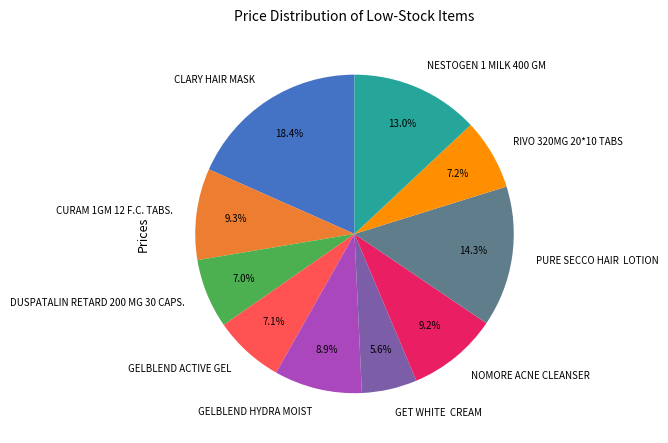

What percentage is NOT represented by NESTOGEN 1 MILK 400 GM?

87.0%